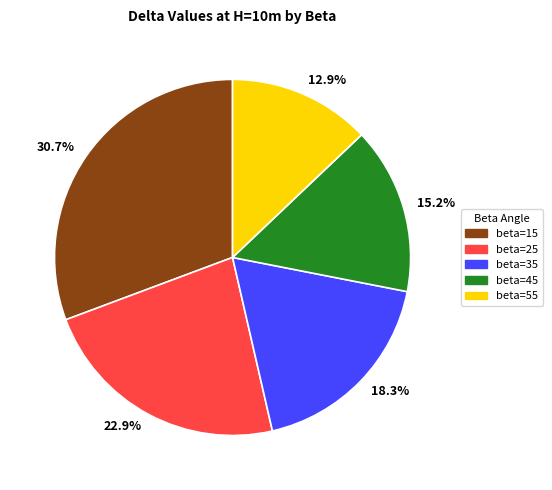

Approximately how many times larger is the value at 30.7% compared to 18.3%?

1.7